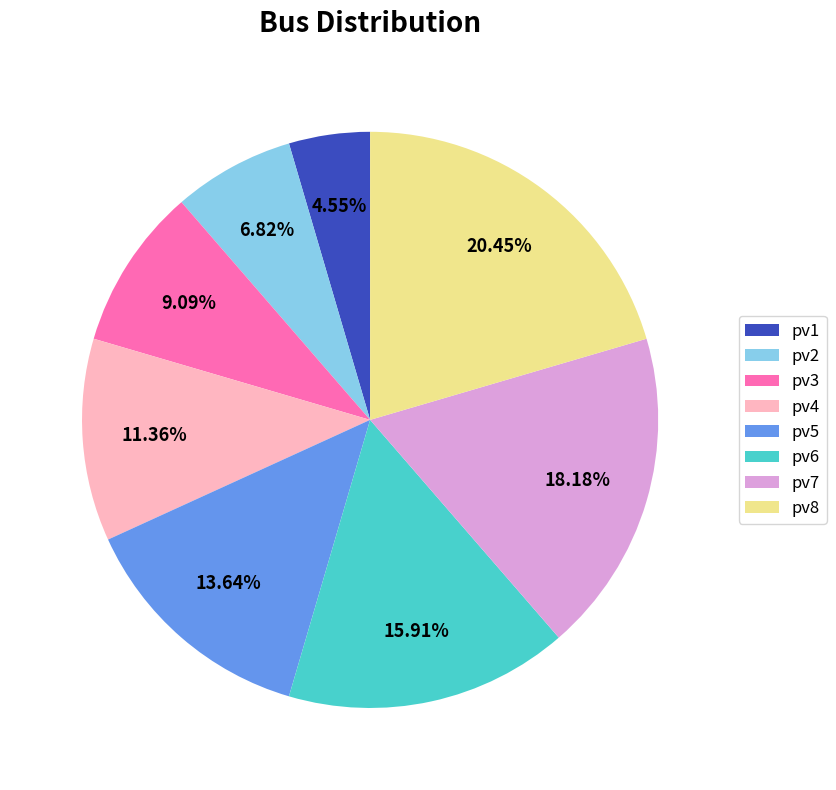

What percentage is the pv6 slice, to the nearest percent?

16%